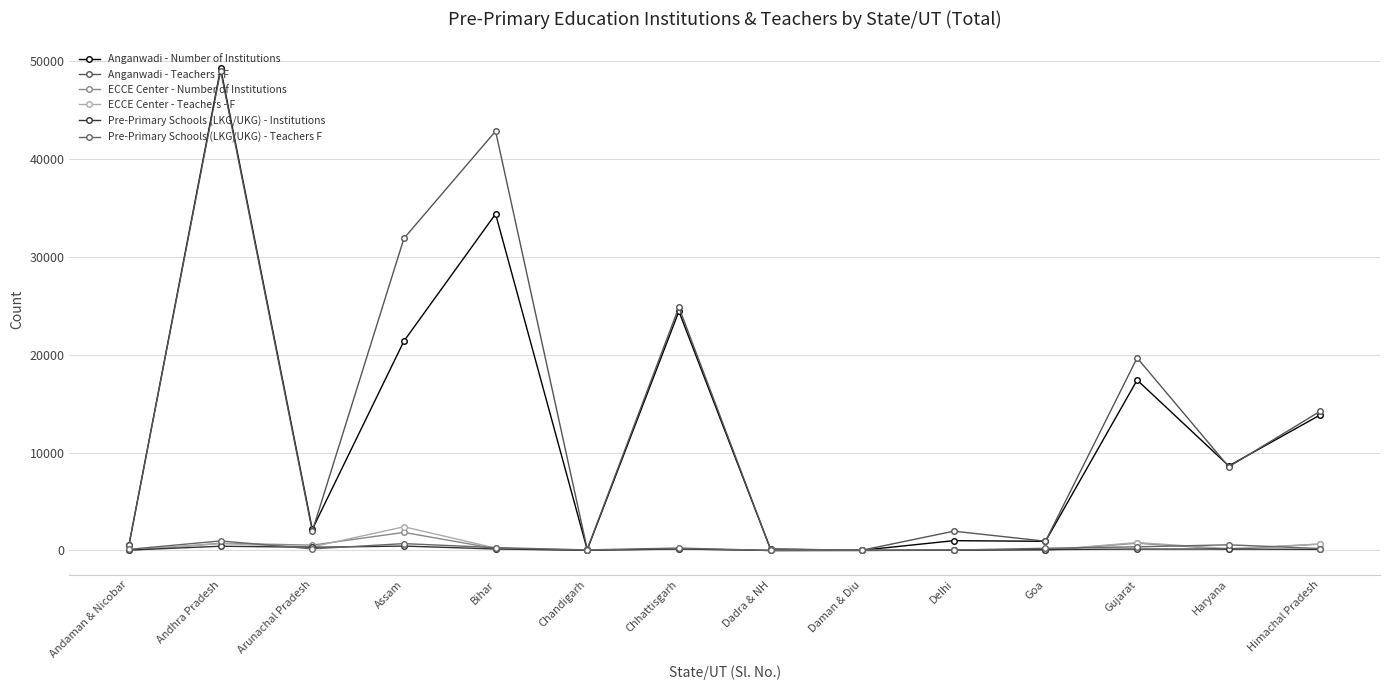

After their last crossing, which series has the higher values: ECCE Center - Number of Institutions or Pre-Primary Schools (LKG/UKG) - Teachers F?

ECCE Center - Number of Institutions